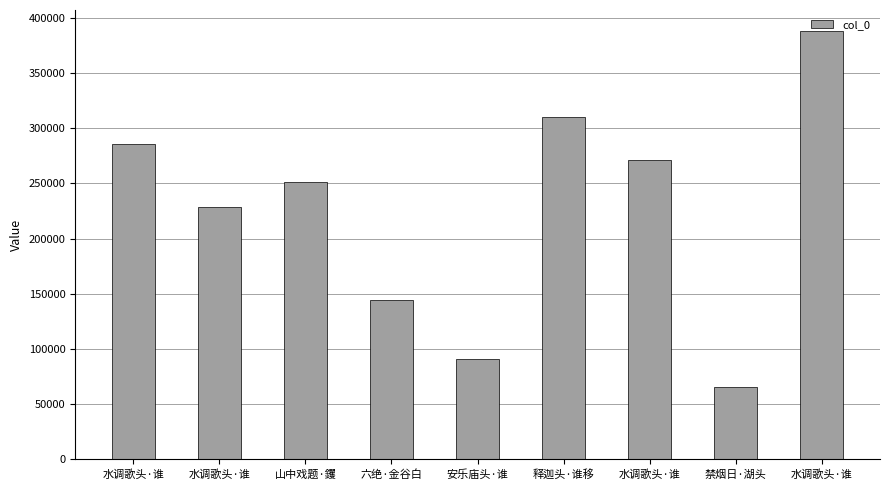

Count the number of categories in the chart.

9